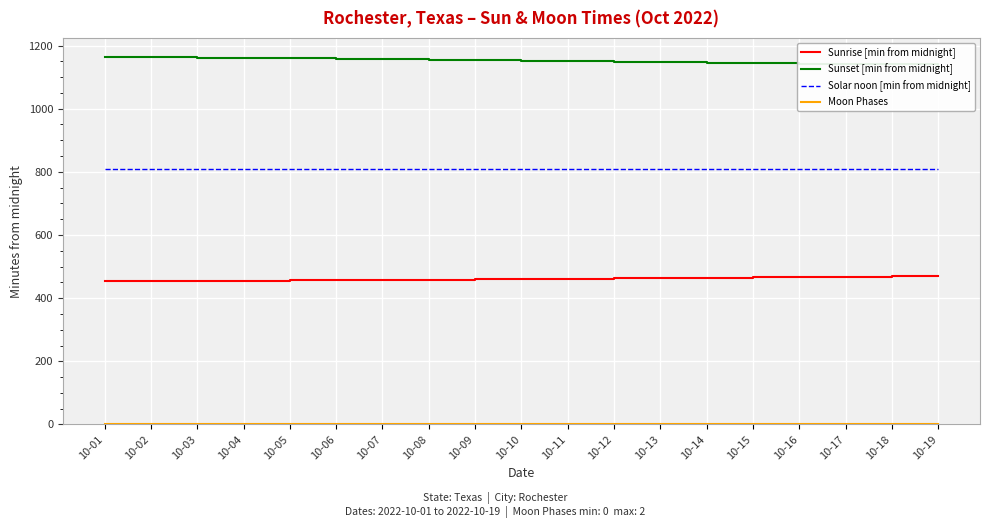

Rank the series by their maximum value, from lowest to highest.

Moon Phases, Sunrise [min from midnight], Solar noon [min from midnight], Sunset [min from midnight]